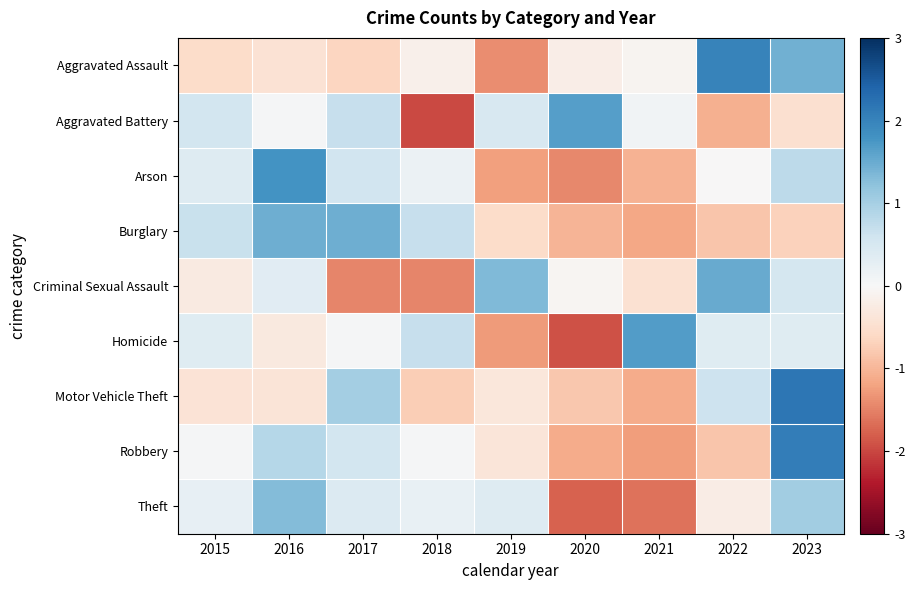

Reading left to right, transcribe all the data shown in this chart.

Aggravated Assault: 2015=-0.5	2016=-0.4	2017=-0.7	2018=-0.1	2019=-1.4	2020=-0.2	2021=-0.1	2022=2.0	2023=1.4
Aggravated Battery: 2015=0.6	2016=0.0	2017=0.7	2018=-2.0	2019=0.5	2020=1.7	2021=0.1	2022=-1.1	2023=-0.5
Arson: 2015=0.4	2016=1.8	2017=0.6	2018=0.2	2019=-1.2	2020=-1.4	2021=-1.0	2022=-0.0	2023=0.8
Burglary: 2015=0.7	2016=1.5	2017=1.5	2018=0.7	2019=-0.6	2020=-1.0	2021=-1.2	2022=-0.8	2023=-0.7
Criminal Sexual Assault: 2015=-0.3	2016=0.3	2017=-1.5	2018=-1.5	2019=1.3	2020=-0.1	2021=-0.5	2022=1.5	2023=0.5
Homicide: 2015=0.4	2016=-0.3	2017=0.0	2018=0.7	2019=-1.3	2020=-1.9	2021=1.7	2022=0.4	2023=0.4
Motor Vehicle Theft: 2015=-0.4	2016=-0.4	2017=1.0	2018=-0.7	2019=-0.3	2020=-0.8	2021=-1.1	2022=0.6	2023=2.2
Robbery: 2015=0.0	2016=0.9	2017=0.5	2018=0.0	2019=-0.4	2020=-1.1	2021=-1.2	2022=-0.8	2023=2.1
Theft: 2015=0.3	2016=1.3	2017=0.4	2018=0.2	2019=0.4	2020=-1.8	2021=-1.6	2022=-0.2	2023=1.0